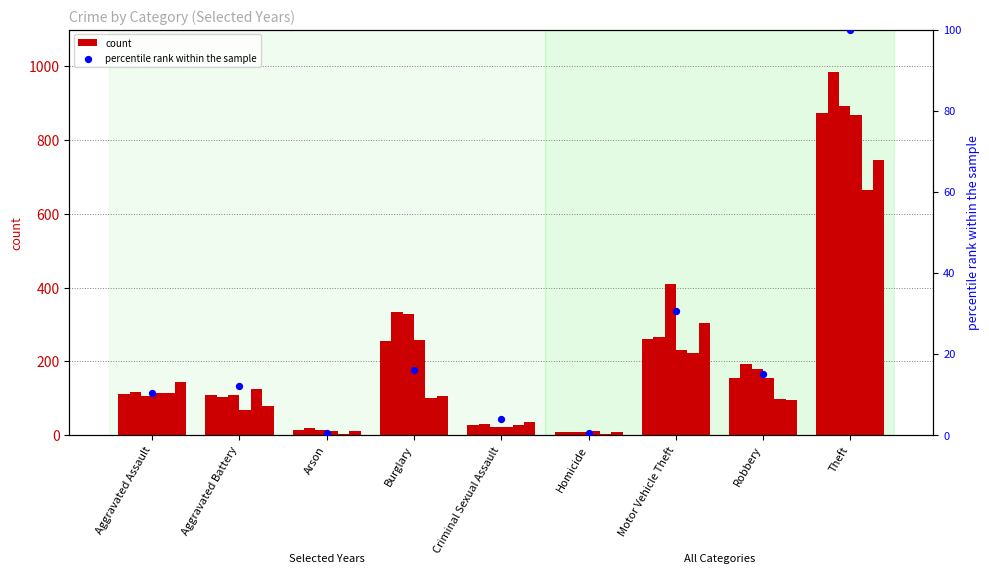

Which has a higher value, Theft or Motor Vehicle Theft?

Theft